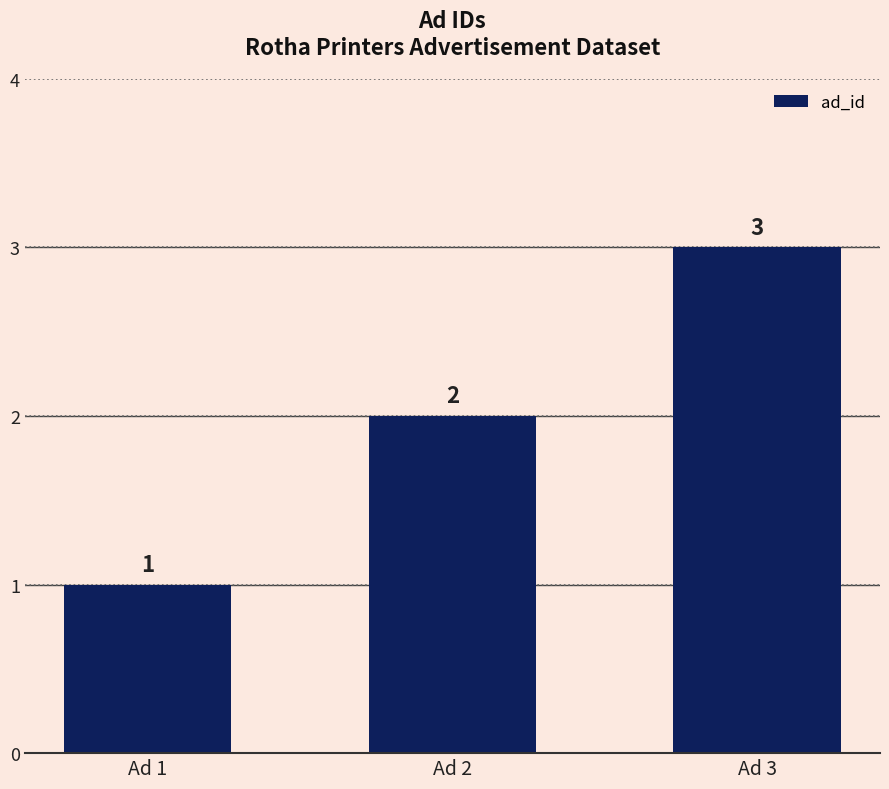

What is the change in value from Ad 2 to Ad 3?

+1